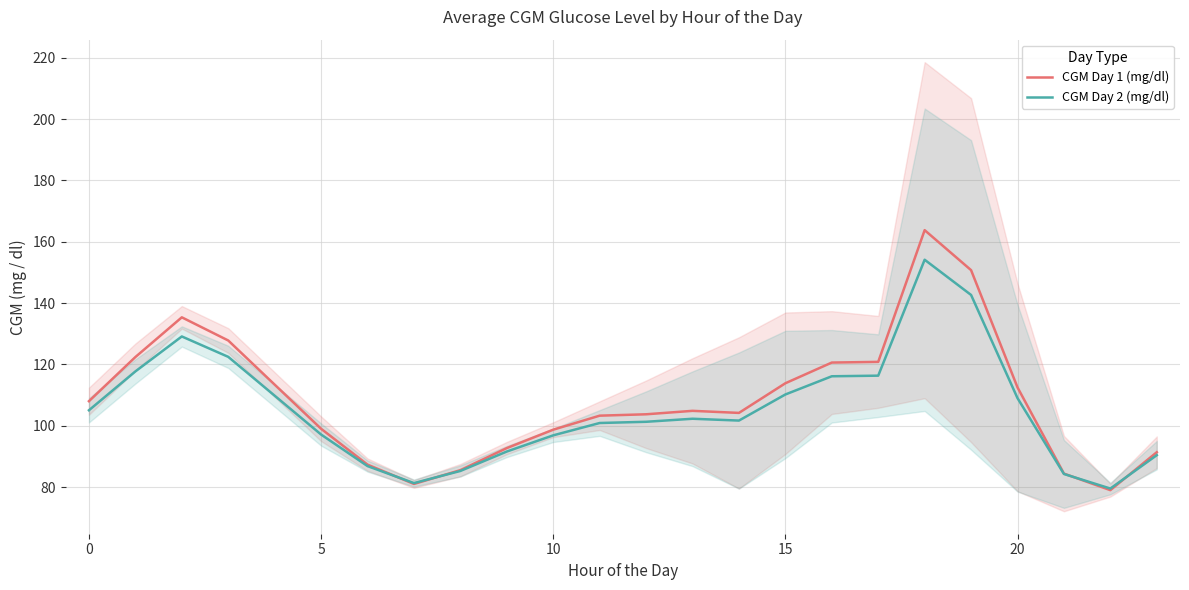

What is the difference between the second highest and minimum values in the CGM Day 2 (mg/dl) series?

63.2